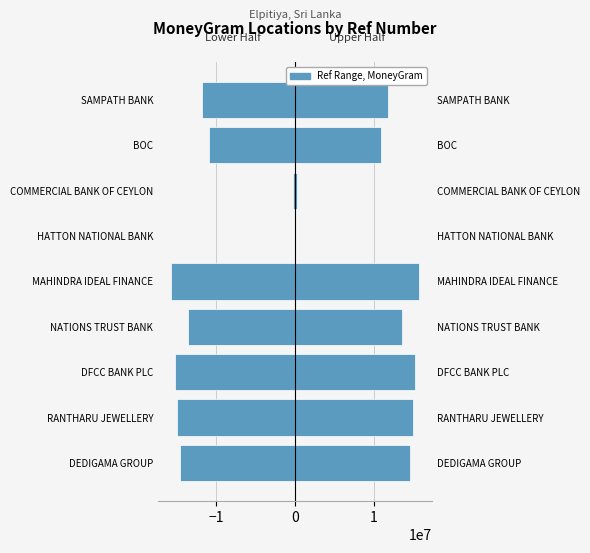

Is the value of Right half at NATIONS TRUST BANK greater than the value of Left half at COMMERCIAL BANK OF CEYLON?

Yes